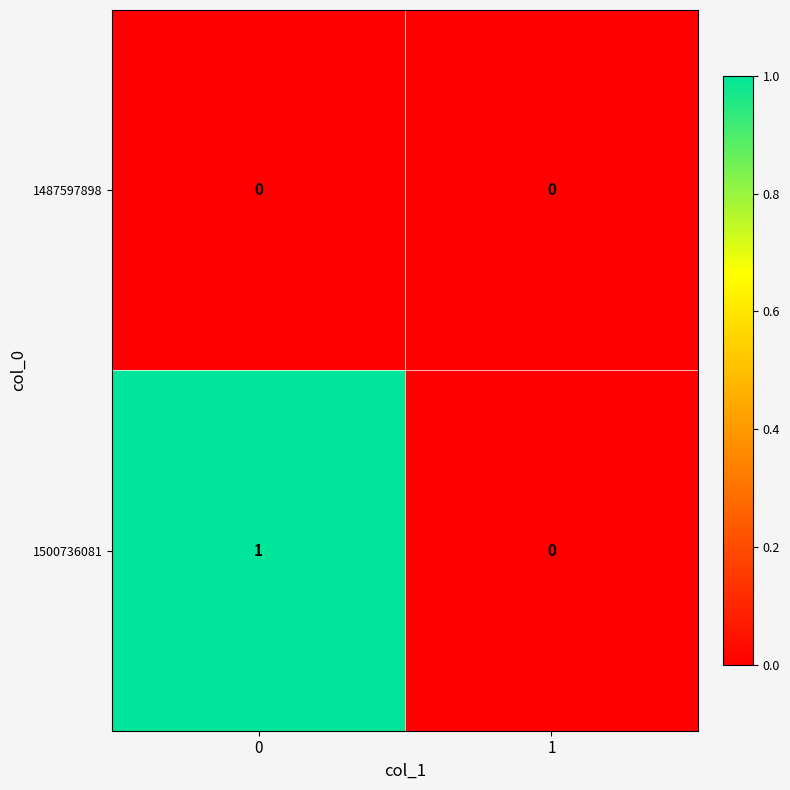

How many data points does each series have?

2